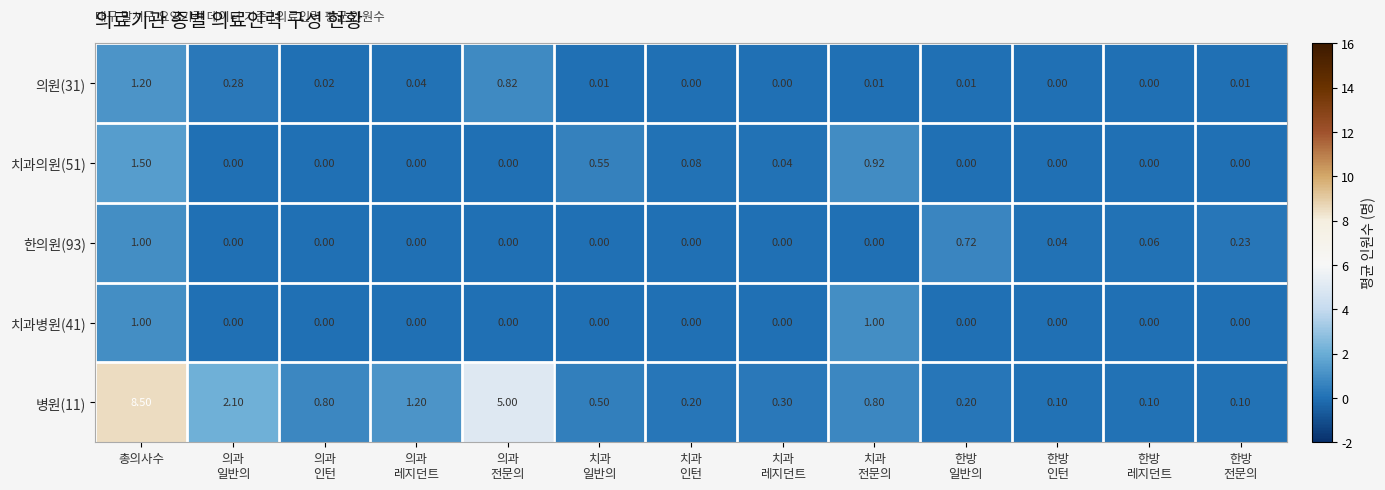

At which category is the sum across all series the highest?

총의사수